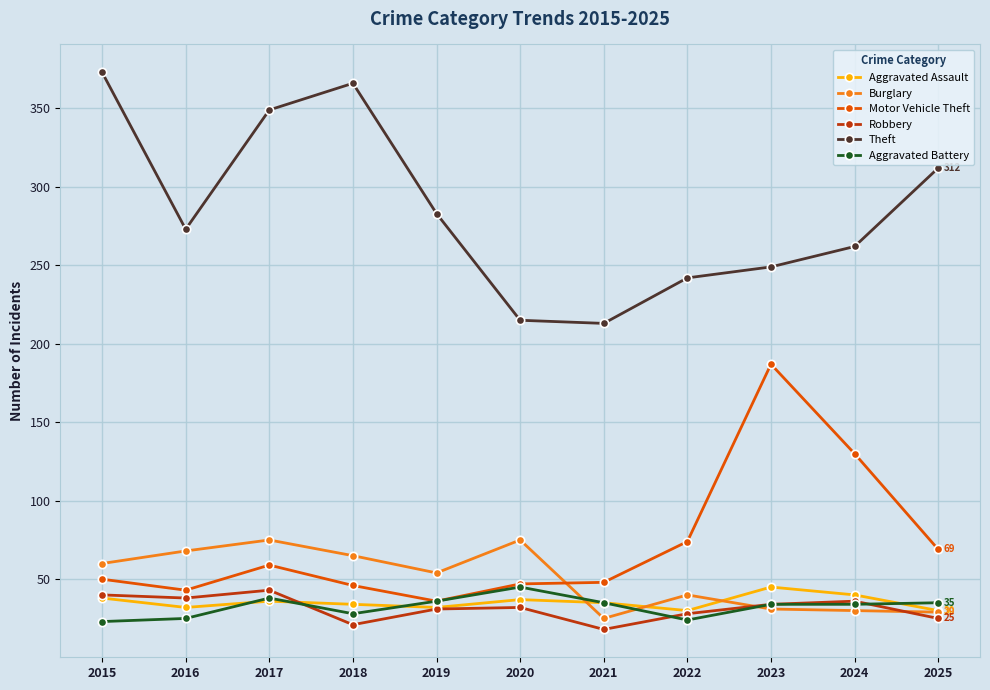

What is the total value across all series at 2018?

560